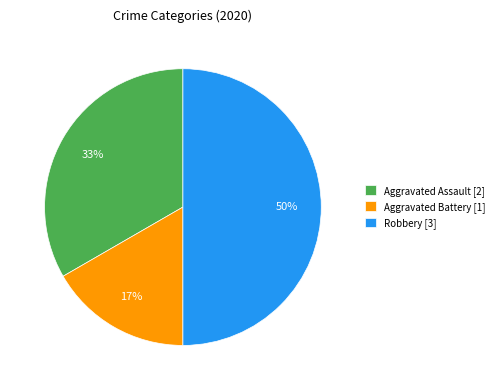

True or false: Aggravated Assault accounts for 43% of the total.

False